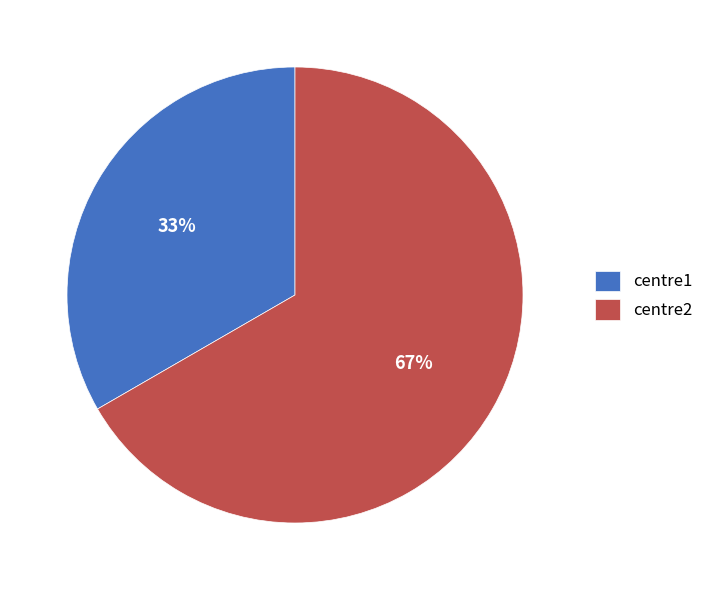

To the nearest percent, what is the average slice percentage?

50%